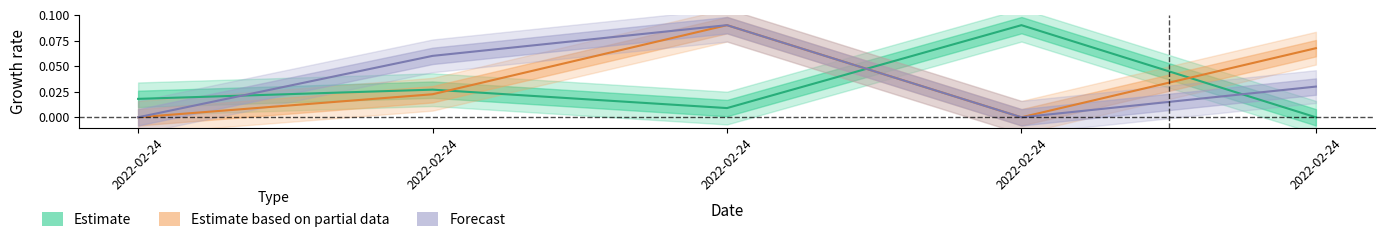

True or false: Estimate and Estimate based on partial data cross at least once.

True